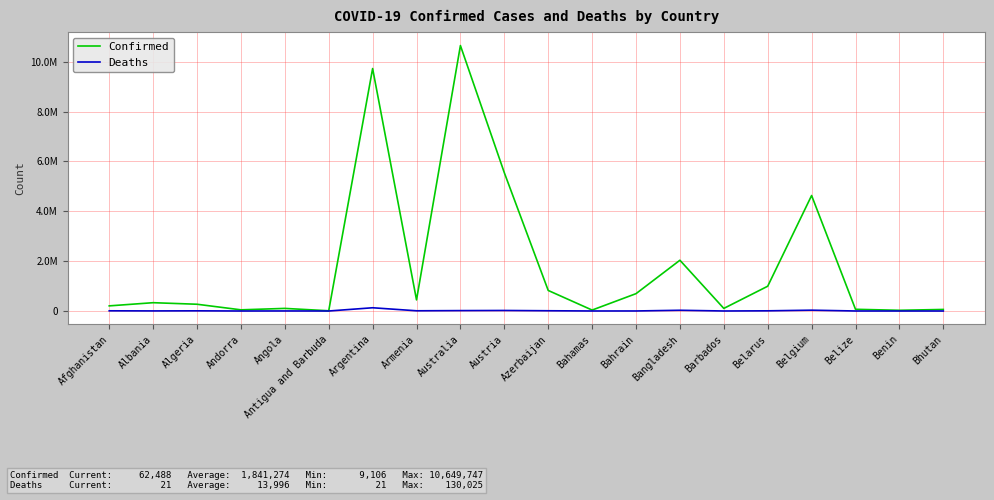

What is the label of the 12th point from the right?

Australia